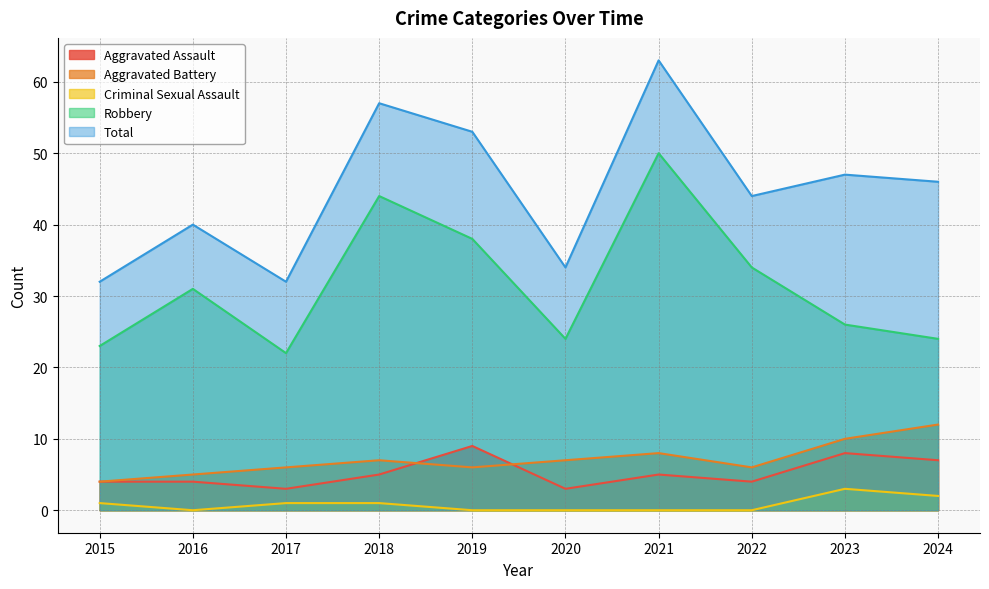

Where does the Robbery series first go above 31?

2018